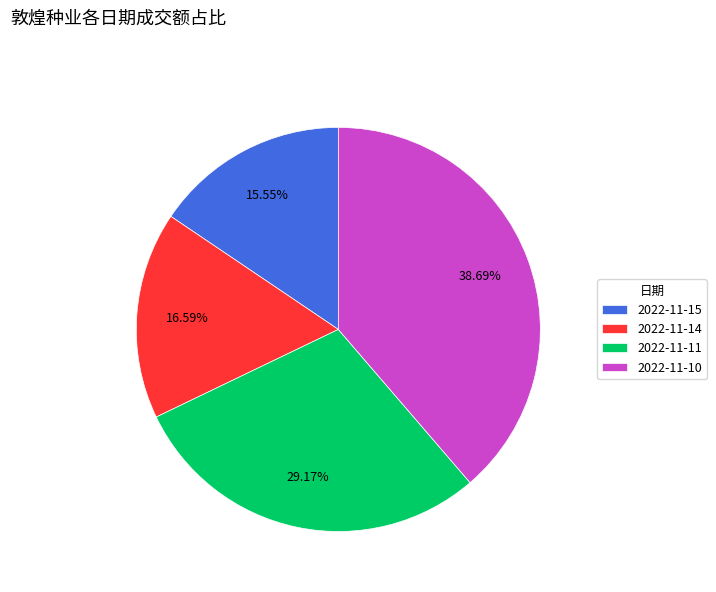

Which category has the smallest portion of the pie?

2022-11-15